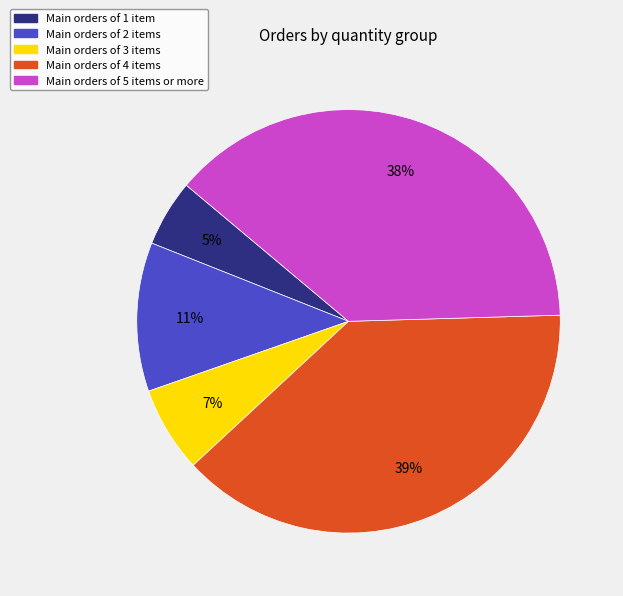

Is there a majority slice in this chart?

No